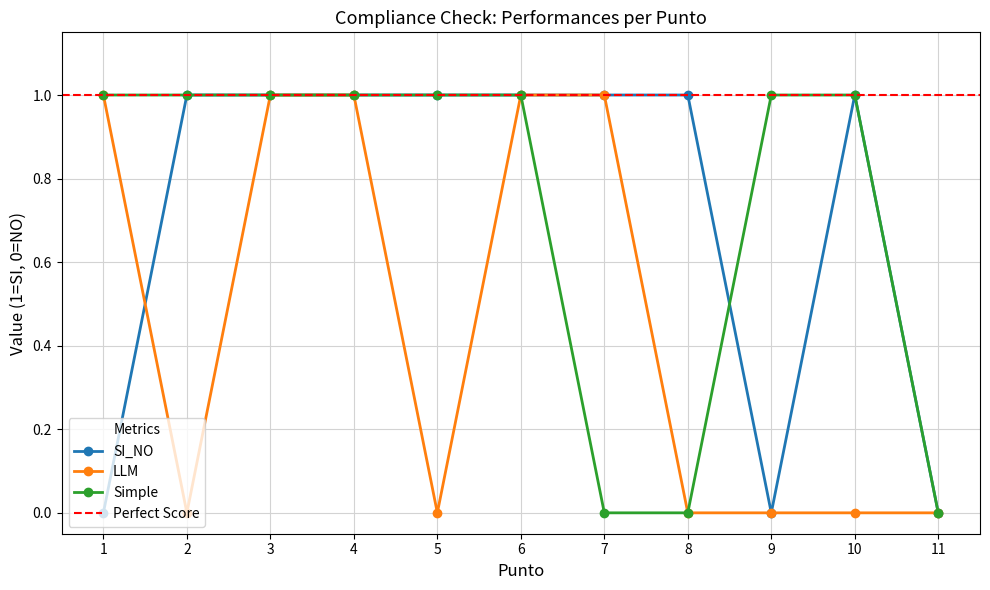

How many SI_NO values are between 0 and 1?

11